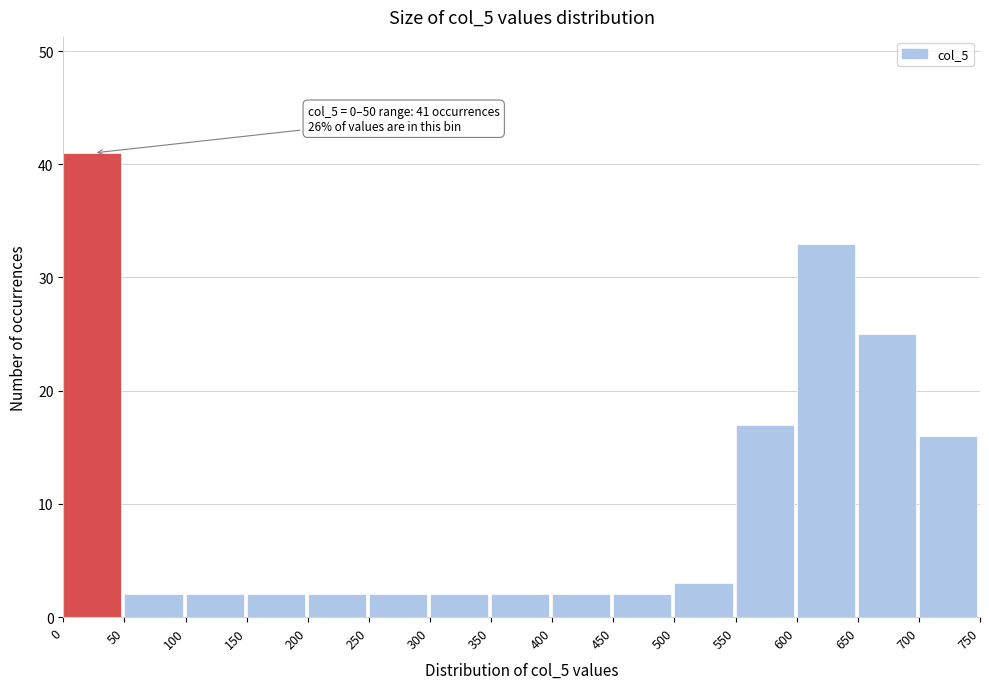

Which range on the x-axis has the tallest bar?

0 to 50